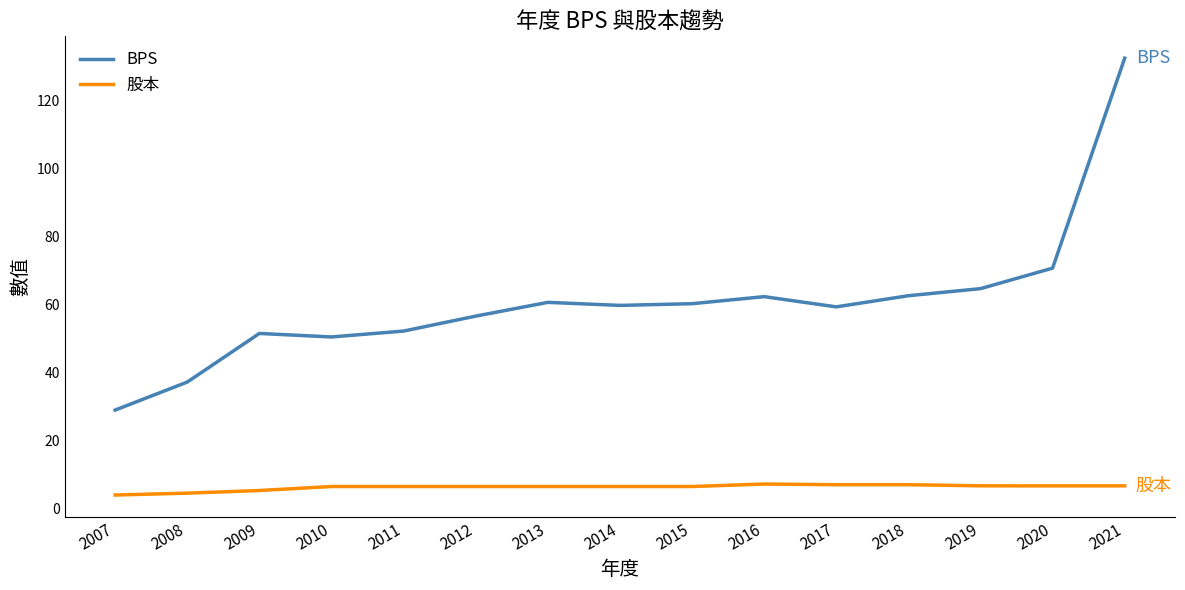

What is the highest value of the BPS series?

132.3